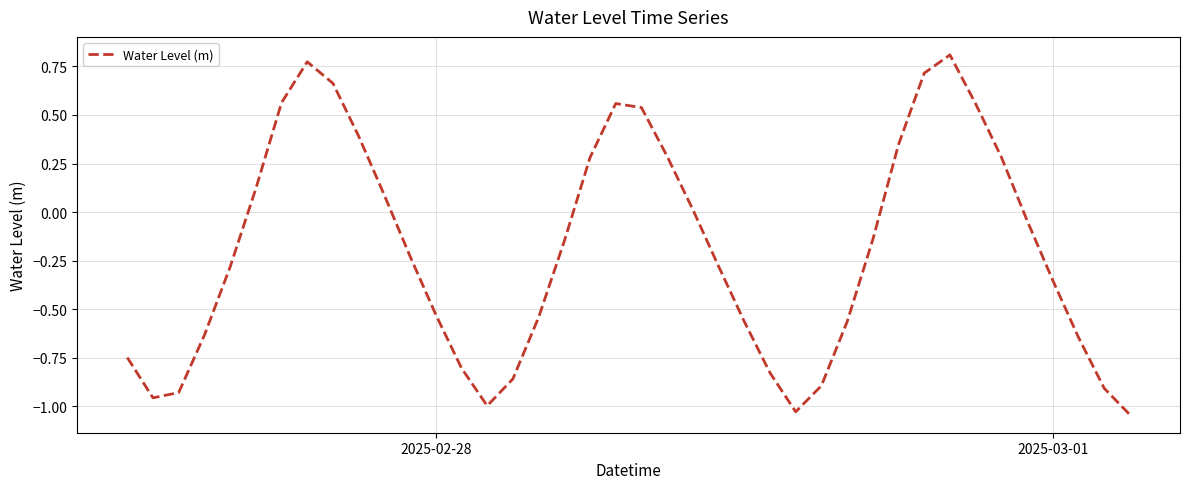

Reading left to right, list all the values displayed in this chart.

-0.7	-1.0	-0.9	-0.6	-0.3	0.1	0.6	0.8	0.7	0.4	0.1	-0.2	-0.5	-0.8	-1.0	-0.9	-0.5	-0.1	0.3	0.6	0.5	0.3	0.0	-0.3	-0.6	-0.8	-1.0	-0.9	-0.6	-0.1	0.3	0.7	0.8	0.6	0.3	-0.0	-0.4	-0.6	-0.9	-1.0